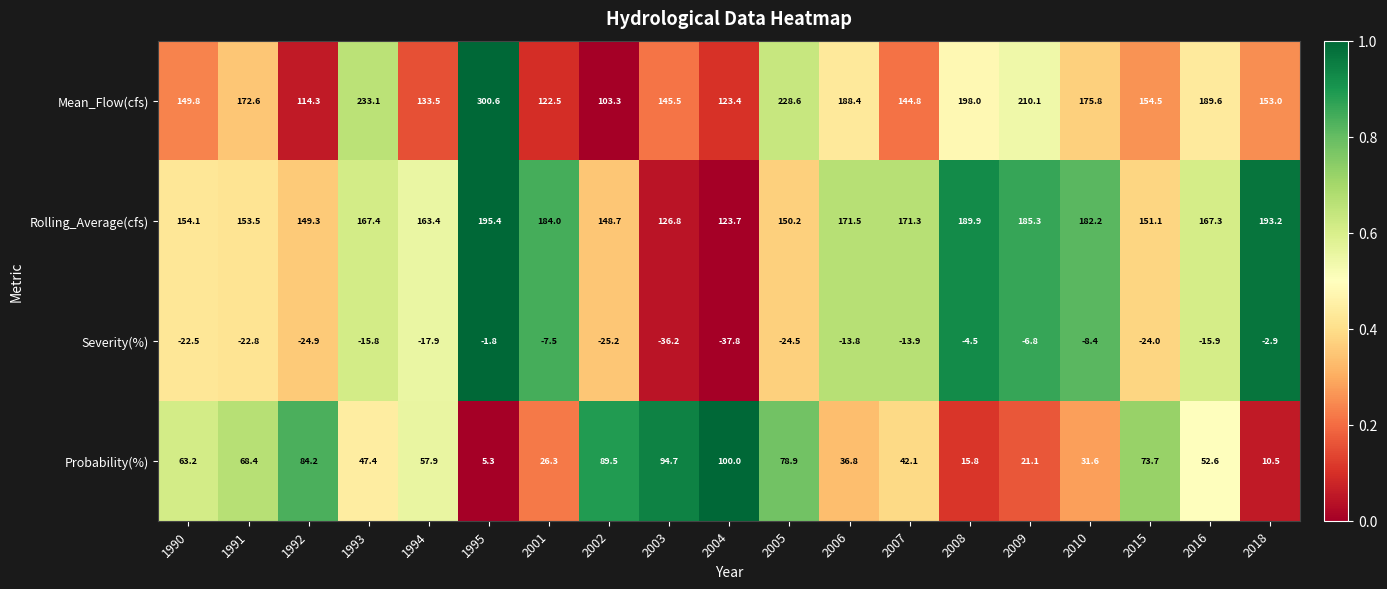

The Mean_Flow(cfs) series shows 149.8 at 1990. True or false?

True